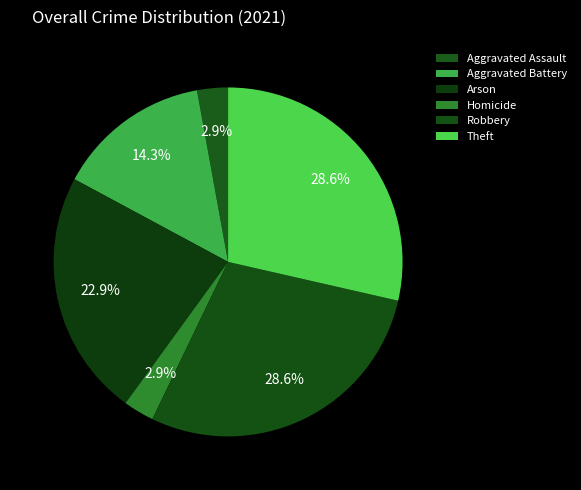

Which category has the biggest portion of the pie?

Robbery